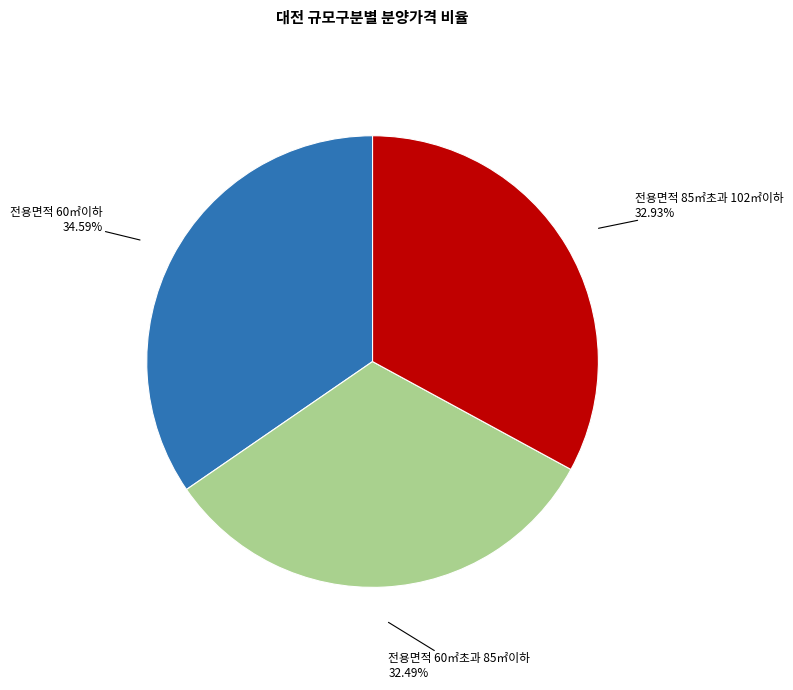

Does any single category account for the majority?

No